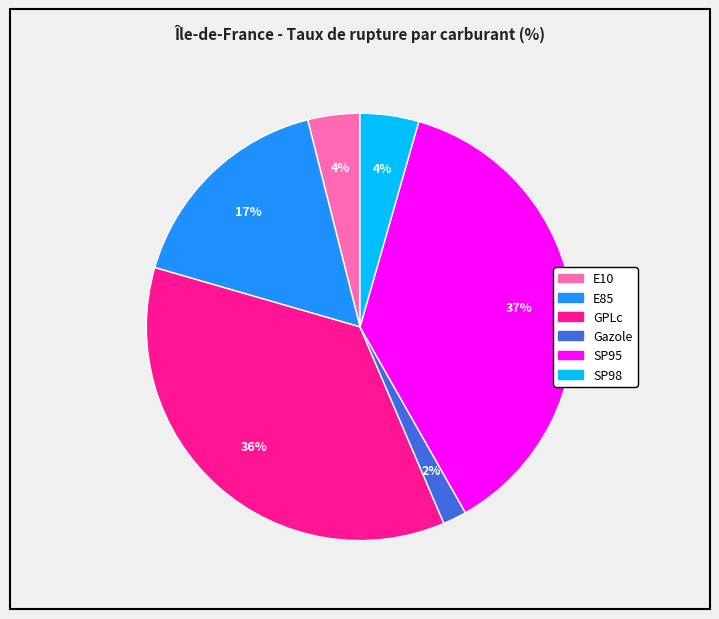

To the nearest percent, what is the combined percentage of GPLc and SP95?

73%